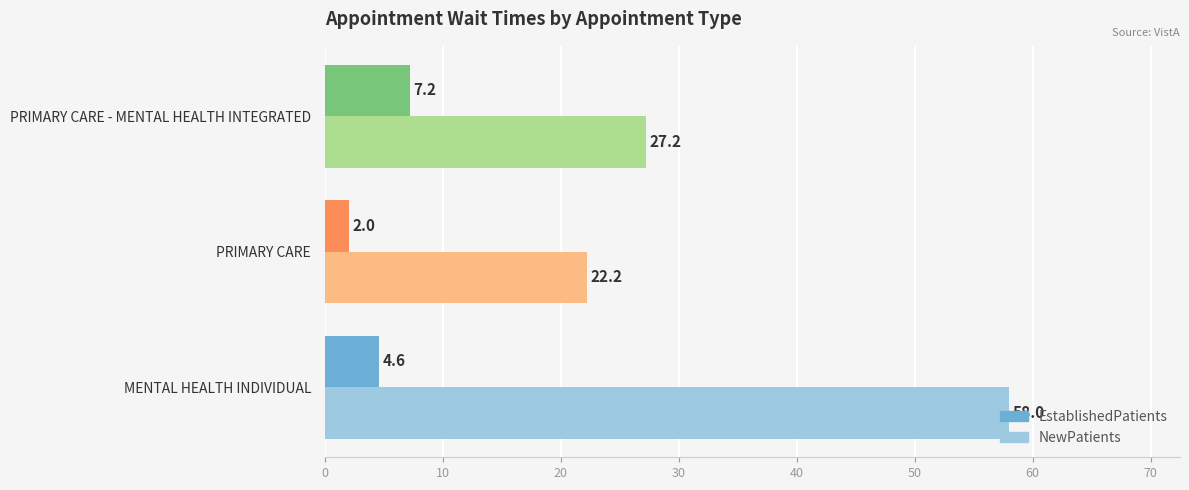

Which series has the largest total across all categories?

NewPatients